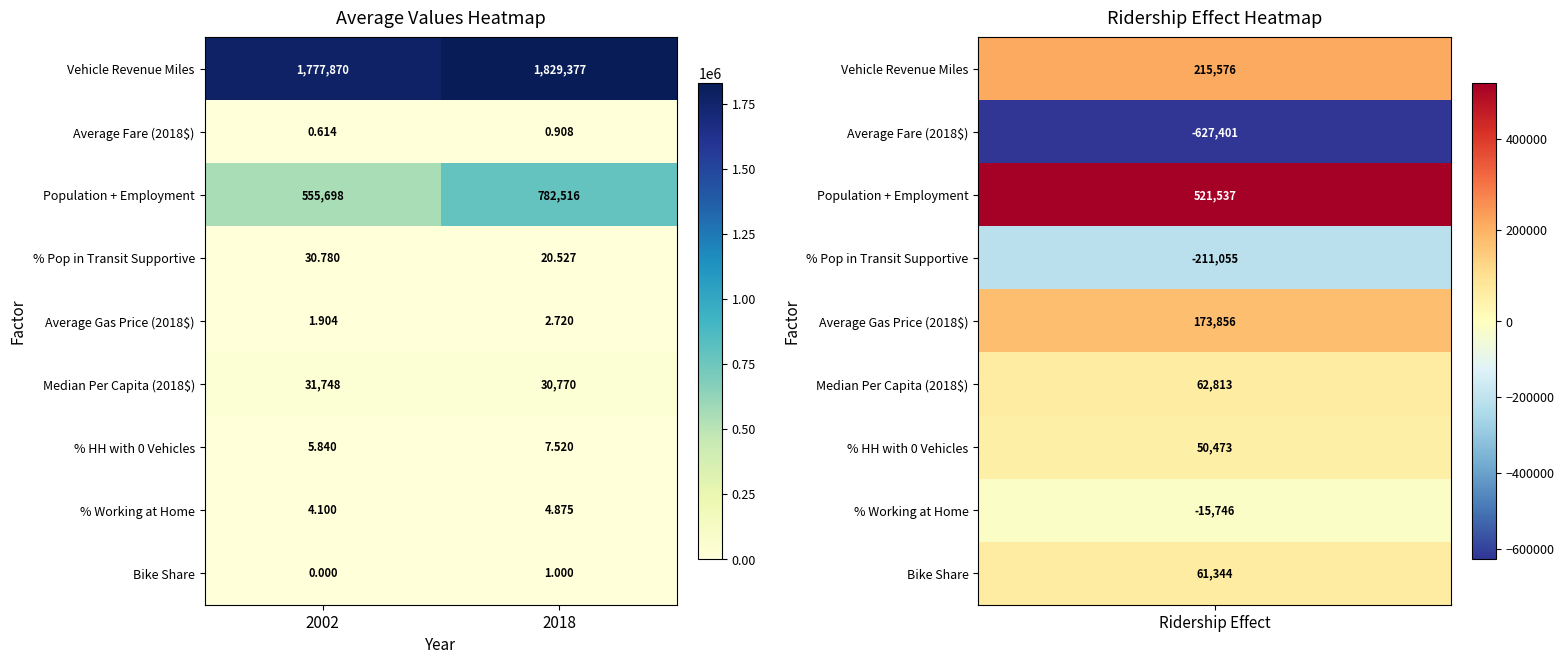

Rank the series by their maximum value, from lowest to highest.

Average Fare (2018$), Bike Share, Average Gas Price (2018$), % Working at Home, % HH with 0 Vehicles, % Pop in Transit Supportive, Median Per Capita (2018$), Population + Employment, Vehicle Revenue Miles